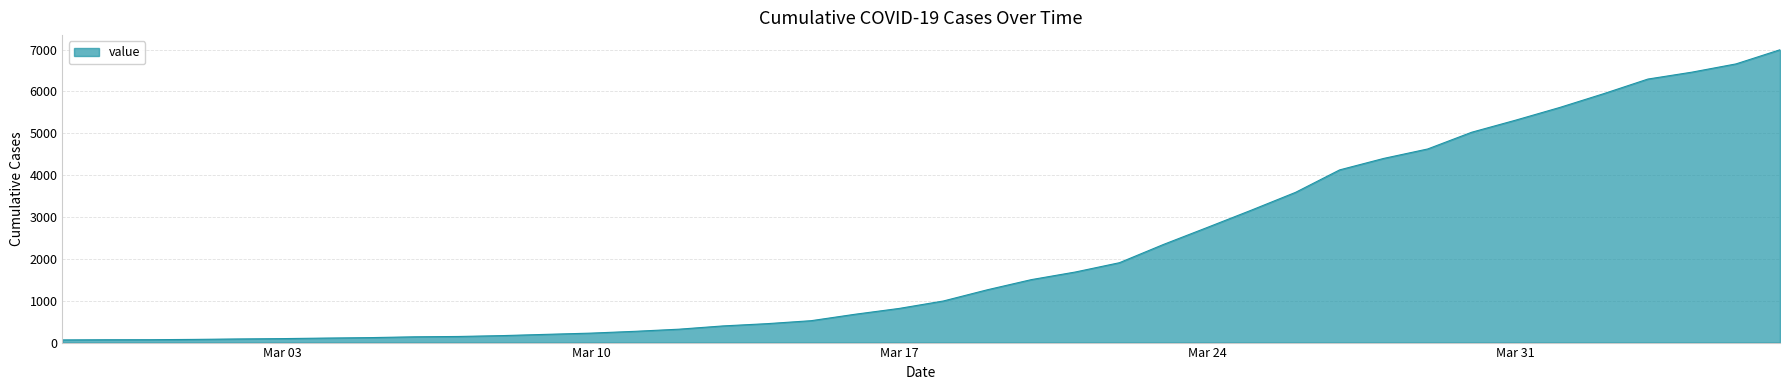

What is the difference between the maximum and minimum values?

6931